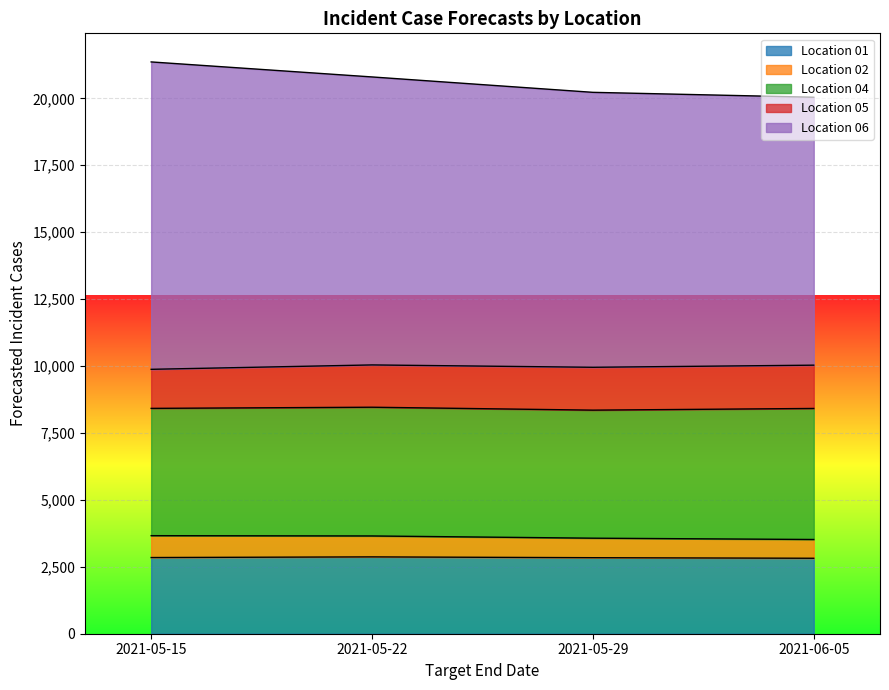

Is it true that 04 equals 4809 at 2021-05-22?

True